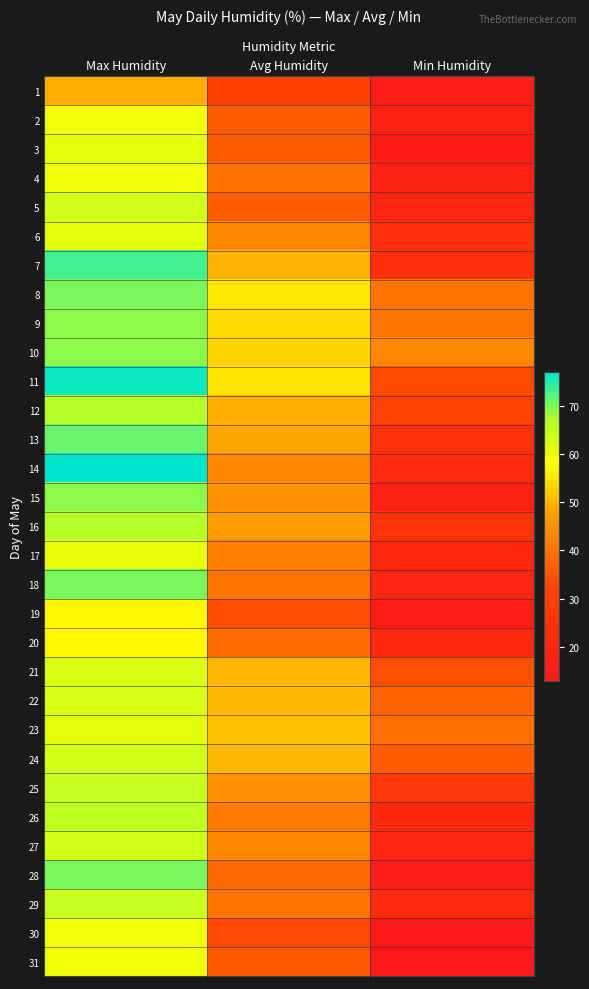

Reading left to right, transcribe all the data shown in this chart.

1: Max Humidity=49.0	Avg Humidity=30.0	Min Humidity=15.0
2: Max Humidity=59.0	Avg Humidity=36.4	Min Humidity=17.0
3: Max Humidity=61.0	Avg Humidity=36.0	Min Humidity=14.0
4: Max Humidity=59.0	Avg Humidity=39.5	Min Humidity=17.0
5: Max Humidity=63.0	Avg Humidity=36.3	Min Humidity=19.0
6: Max Humidity=61.0	Avg Humidity=42.8	Min Humidity=23.0
7: Max Humidity=73.0	Avg Humidity=49.5	Min Humidity=23.0
8: Max Humidity=70.0	Avg Humidity=55.3	Min Humidity=40.0
9: Max Humidity=69.0	Avg Humidity=53.8	Min Humidity=40.0
10: Max Humidity=69.0	Avg Humidity=53.0	Min Humidity=43.0
11: Max Humidity=76.0	Avg Humidity=55.1	Min Humidity=33.0
12: Max Humidity=66.0	Avg Humidity=49.4	Min Humidity=31.0
13: Max Humidity=71.0	Avg Humidity=48.4	Min Humidity=24.0
14: Max Humidity=77.0	Avg Humidity=43.1	Min Humidity=21.0
15: Max Humidity=69.0	Avg Humidity=45.1	Min Humidity=17.0
16: Max Humidity=66.0	Avg Humidity=46.8	Min Humidity=25.0
17: Max Humidity=60.0	Avg Humidity=42.1	Min Humidity=20.0
18: Max Humidity=70.0	Avg Humidity=40.1	Min Humidity=18.0
19: Max Humidity=57.0	Avg Humidity=33.8	Min Humidity=15.0
20: Max Humidity=57.0	Avg Humidity=38.6	Min Humidity=20.0
21: Max Humidity=62.0	Avg Humidity=50.1	Min Humidity=34.0
22: Max Humidity=62.0	Avg Humidity=50.5	Min Humidity=37.0
23: Max Humidity=61.0	Avg Humidity=51.0	Min Humidity=39.0
24: Max Humidity=63.0	Avg Humidity=50.4	Min Humidity=36.0
25: Max Humidity=64.0	Avg Humidity=45.0	Min Humidity=26.0
26: Max Humidity=65.0	Avg Humidity=41.4	Min Humidity=20.0
27: Max Humidity=63.0	Avg Humidity=43.0	Min Humidity=19.0
28: Max Humidity=70.0	Avg Humidity=38.4	Min Humidity=15.0
29: Max Humidity=64.0	Avg Humidity=40.0	Min Humidity=21.0
30: Max Humidity=59.0	Avg Humidity=32.9	Min Humidity=13.0
31: Max Humidity=59.0	Avg Humidity=35.9	Min Humidity=13.0